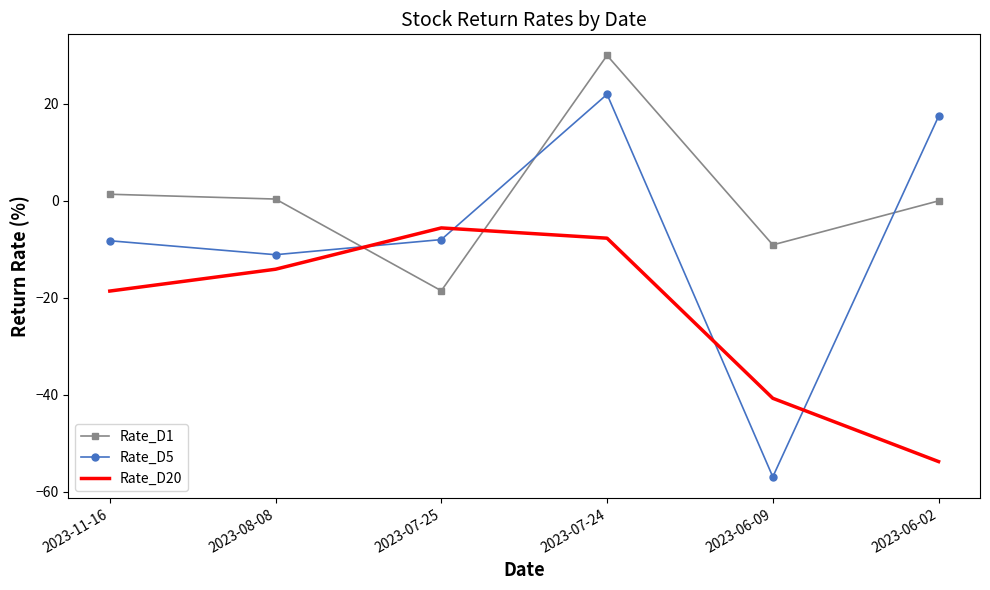

What is the difference between the maximum and minimum values in the Rate_D20 series?

48.2